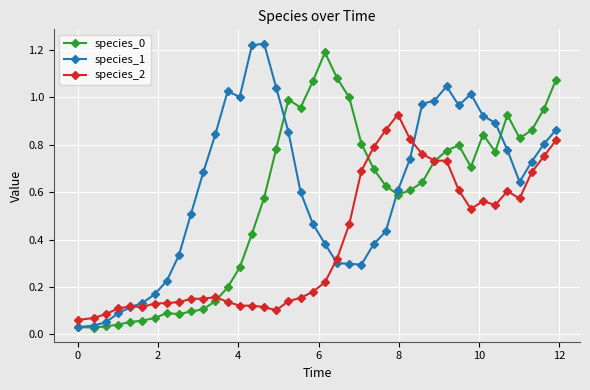

True or false: species_2 has more than 2 points higher than both neighbors.

True